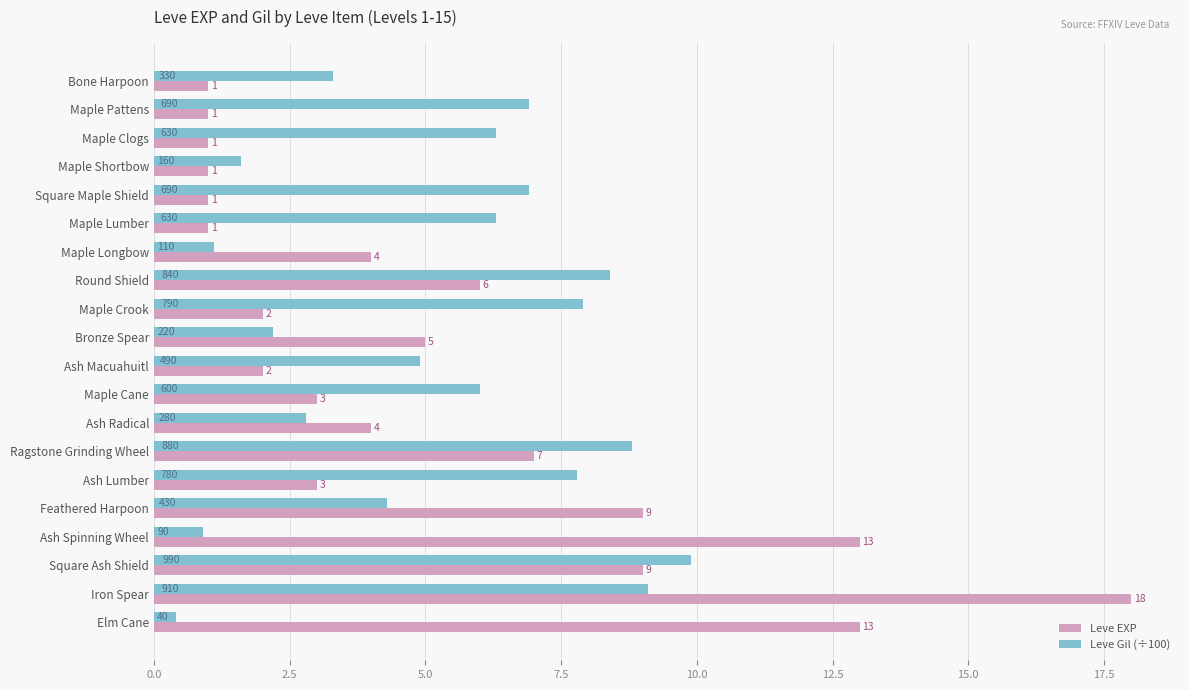

At which category is the sum across all series the highest?

Iron Spear